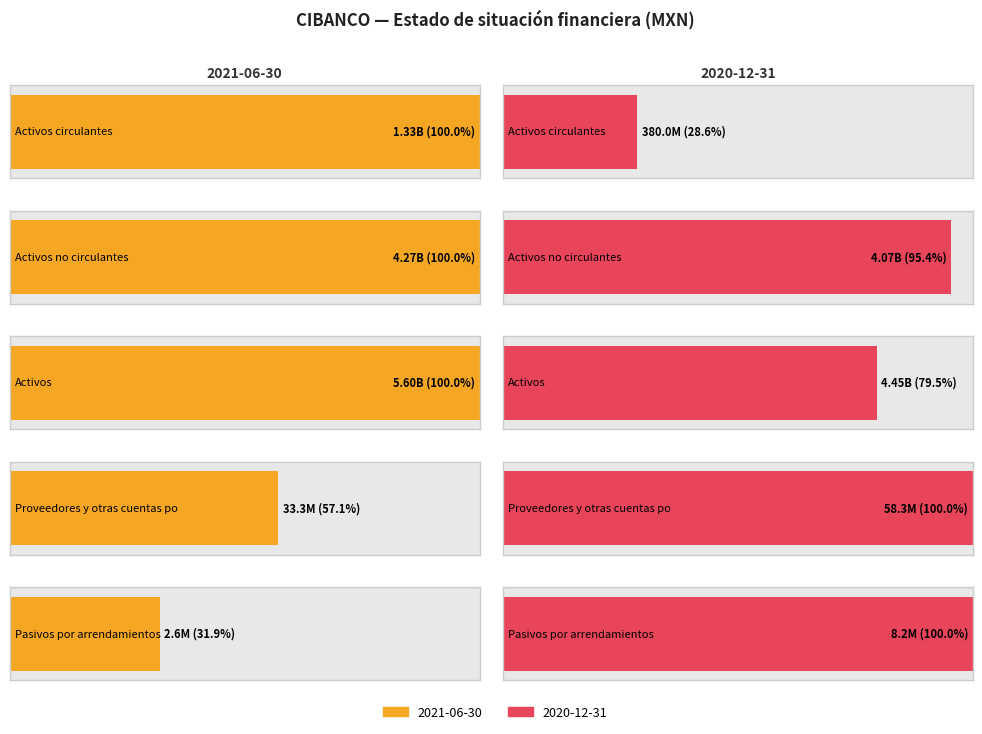

What is the label of the 1st bar from the left?

Activos circulantes